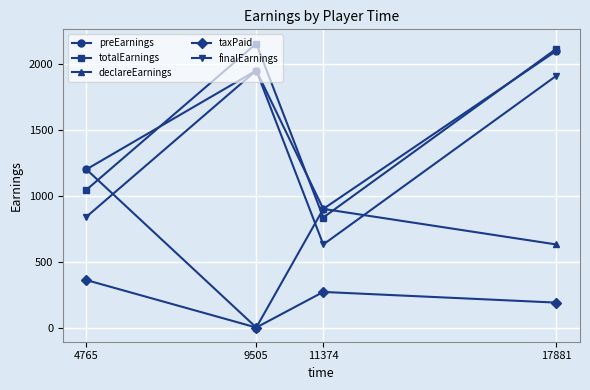

List the labels in order of totalEarnings value, largest first.

9505, 17881, 4765, 11374